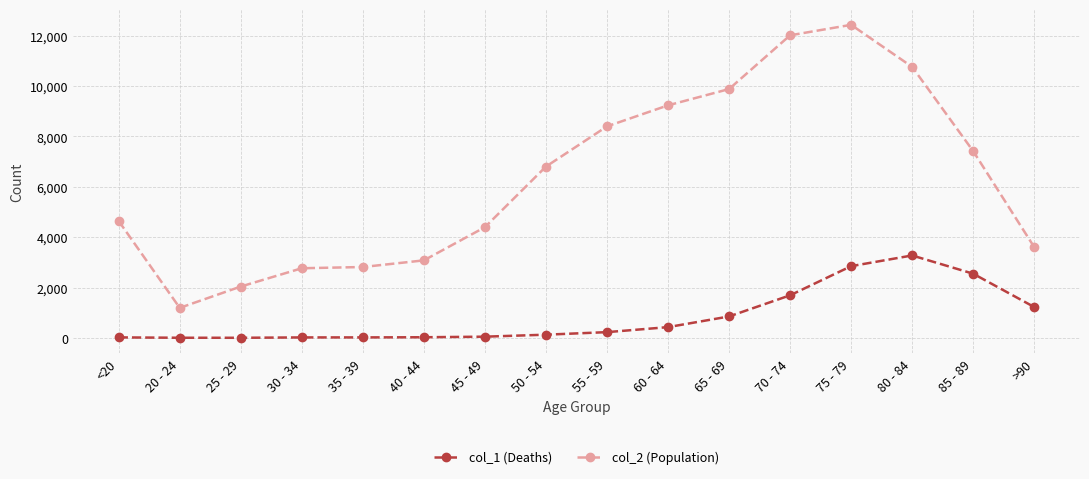

Is the value of col_1 (Deaths) at 30 - 34 greater than the value of col_2 (Population) at <20?

No